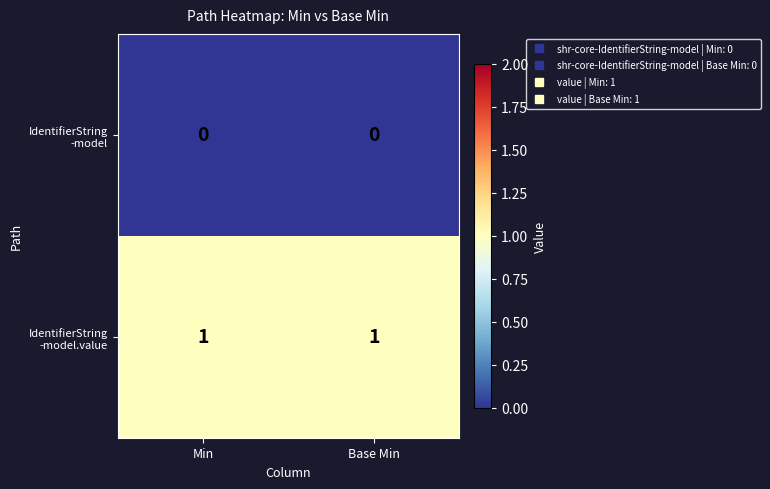

At Min, list the series in order from largest to smallest.

IdentifierString -model.value, IdentifierString -model